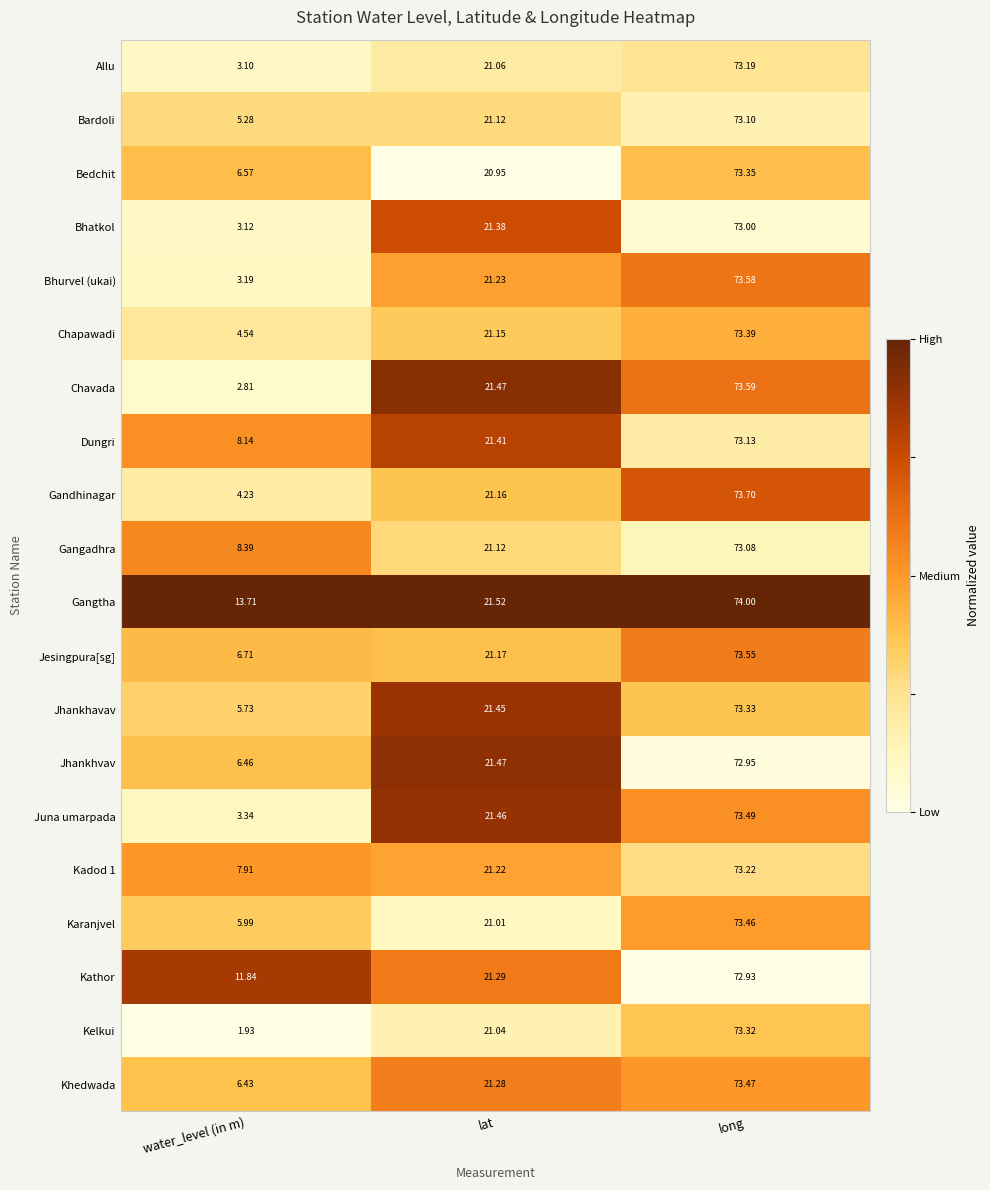

Rank the series at long from highest to lowest value.

Gangtha, Gandhinagar, Chavada, Bhurvel (ukai), Jesingpura[sg], Juna umarpada, Khedwada, Karanjvel, Chapawadi, Bedchit, Jhankhavav, Kelkui, Kadod 1, Allu, Dungri, Bardoli, Gangadhra, Bhatkol, Jhankhvav, Kathor